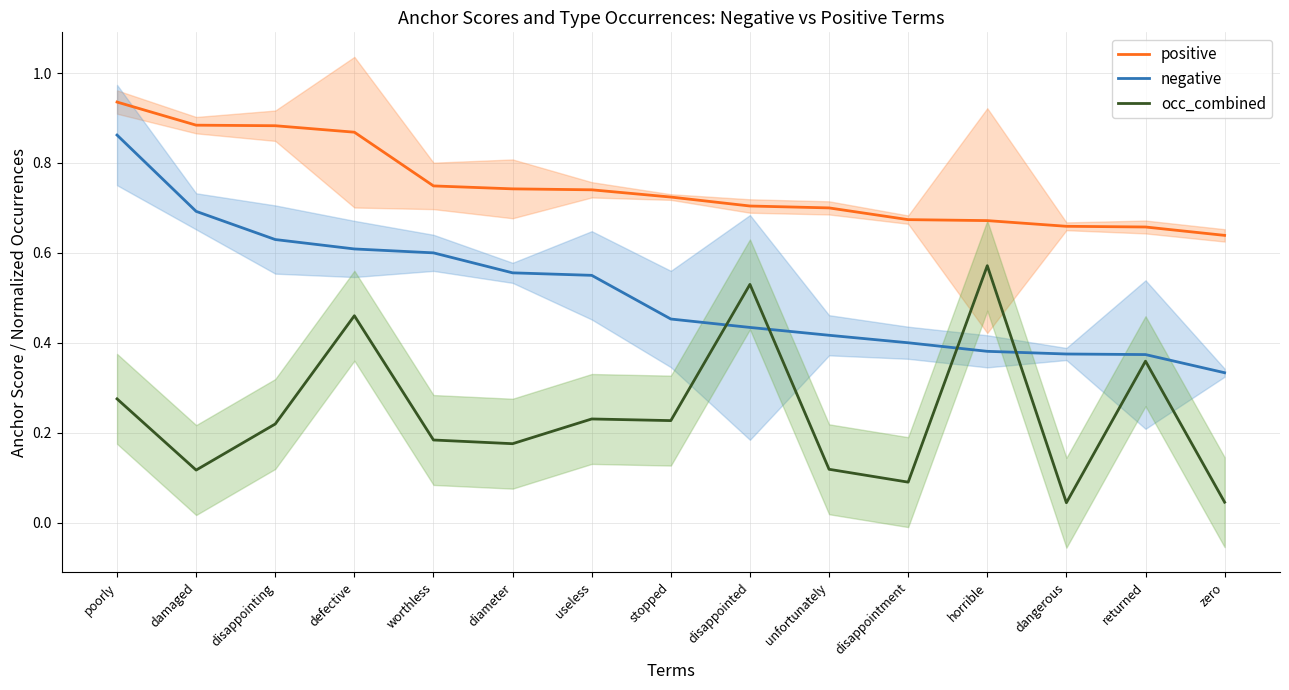

Reading right to left, what are all the values shown in this chart?

positive: 0.6	0.7	0.7	0.7	0.7	0.7	0.7	0.7	0.7	0.7	0.7	0.9	0.9	0.9	0.9
negative: 0.3	0.4	0.4	0.4	0.4	0.4	0.4	0.5	0.6	0.6	0.6	0.6	0.6	0.7	0.9
occ_combined: 0.0	0.4	0.0	0.6	0.1	0.1	0.5	0.2	0.2	0.2	0.2	0.5	0.2	0.1	0.3